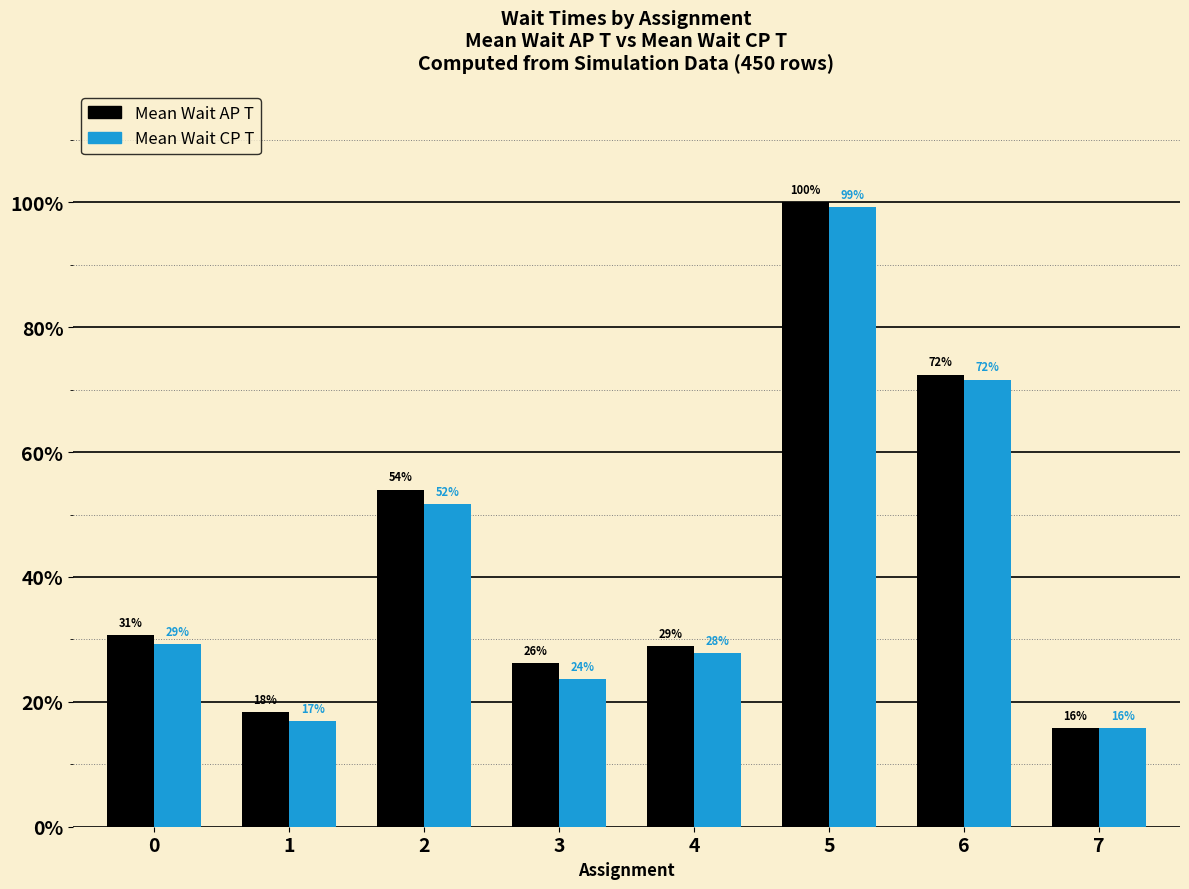

Rank the series at 6 from lowest to highest value.

Mean Wait CP T, Mean Wait AP T